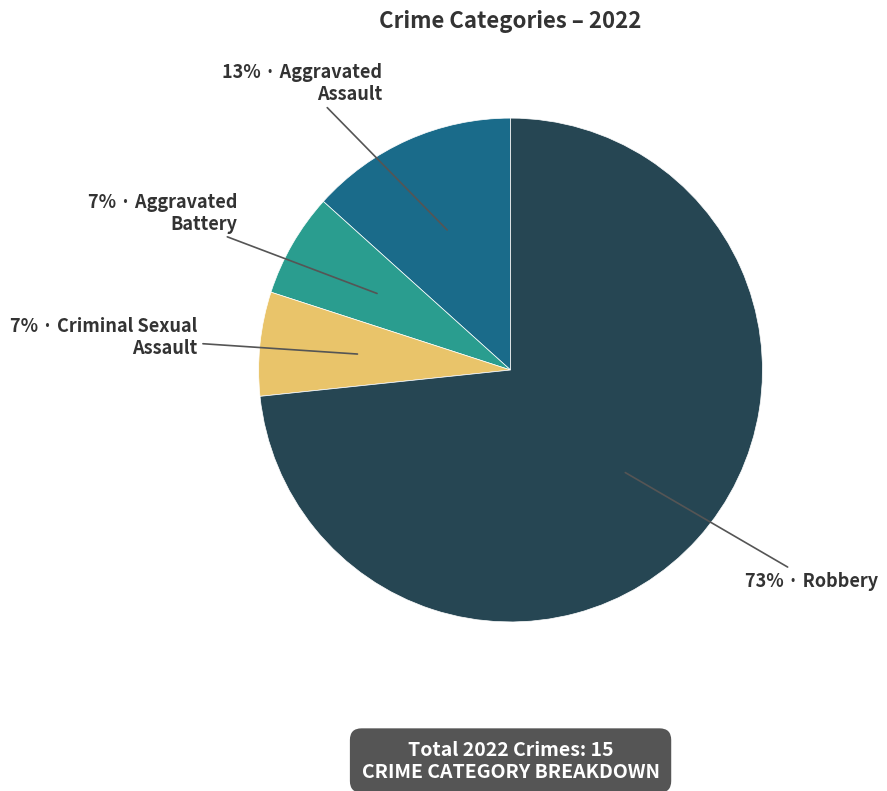

Does any single category account for the majority?

Yes